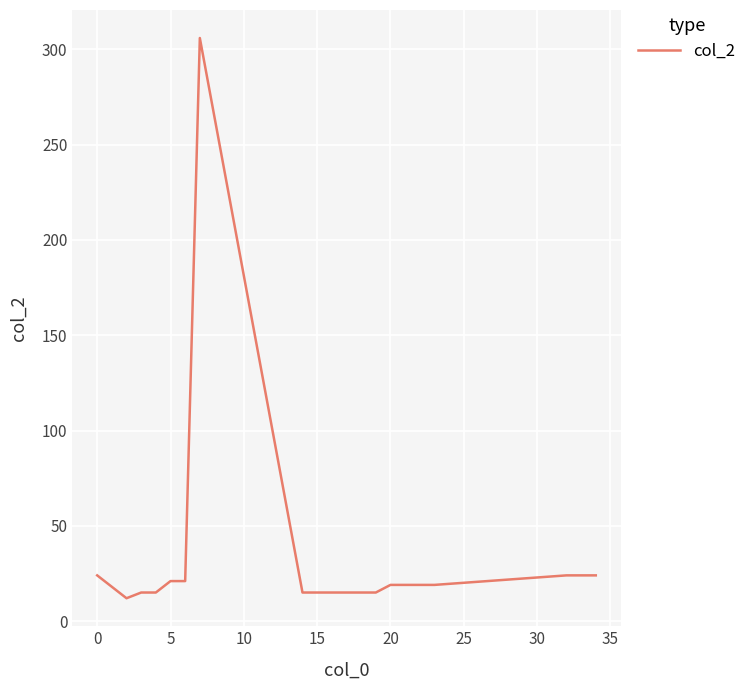

What is the minimum value shown in the chart?

12